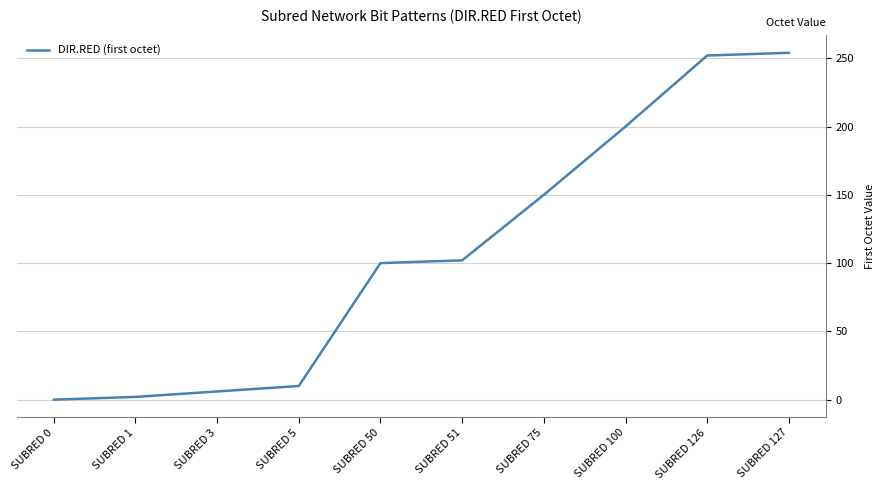

Reading left to right, transcribe all the data shown in this chart.

SUBRED 0=0	SUBRED 1=2	SUBRED 3=6	SUBRED 5=10	SUBRED 50=100	SUBRED 51=102	SUBRED 75=150	SUBRED 100=200	SUBRED 126=252	SUBRED 127=254